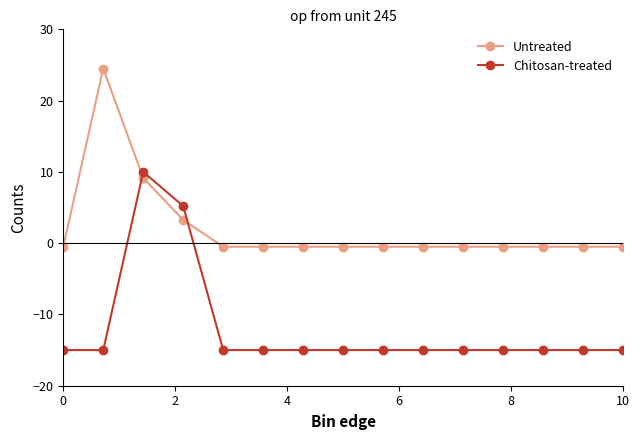

How many intersections are there between Untreated and Chitosan-treated?

2